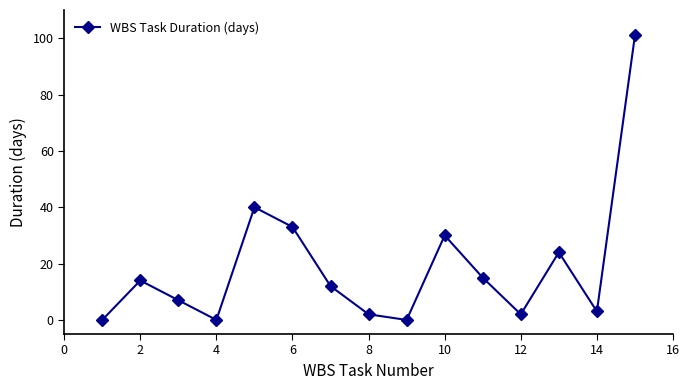

How many data points does each series have?

15